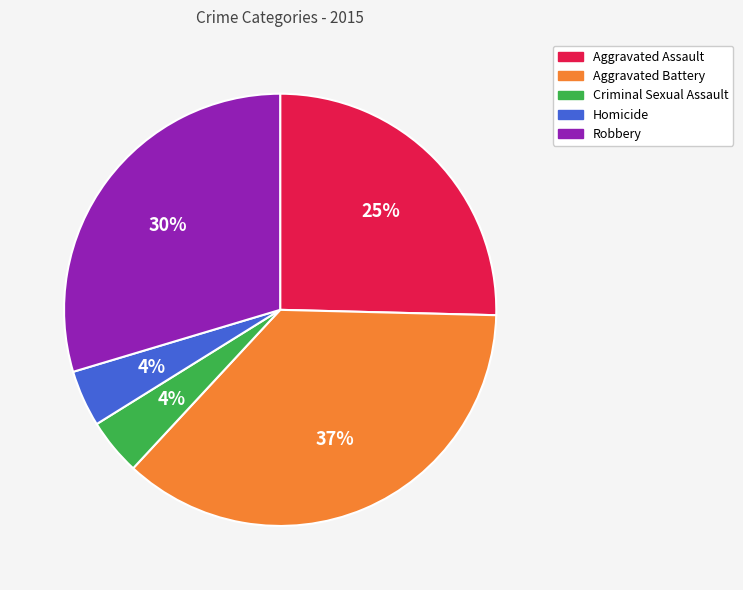

Is there a majority slice in this chart?

No